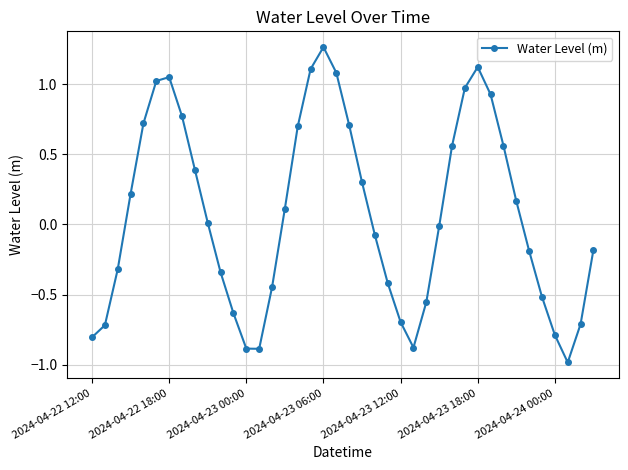

What is the minimum value shown in the chart?

-1.0